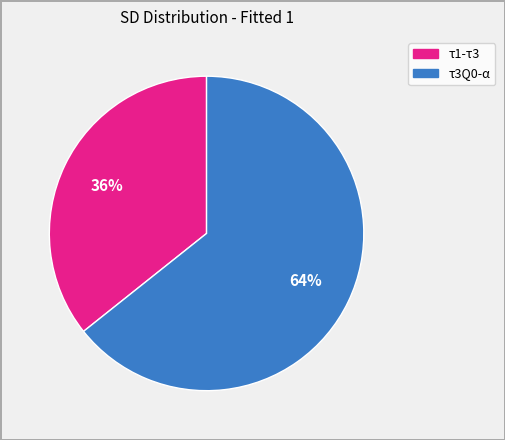

Does any single category account for the majority?

Yes